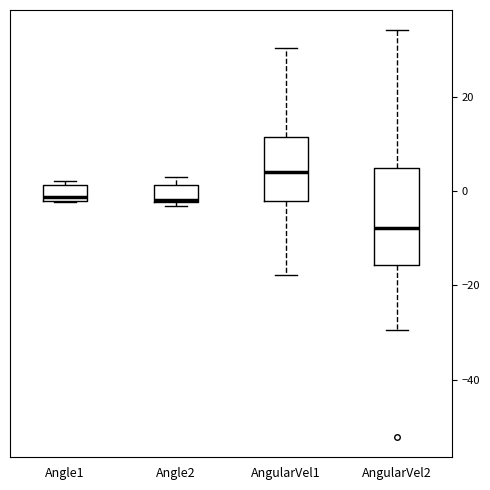

Reading left to right, transcribe this box plot: for each box, give where its median line is, the range the box spans, and where its two whiskers end, as read against the y-axis. The values are not printed on the chart, so give them approximately, as read against the axis.

Angle1: median -2 (just above the box's lower edge), box -2 to 2, whiskers -2 to 2 (just above the box's upper edge)
Angle2: median -2 (drawn on the box's lower edge), box -2 to 2, whiskers -4 to 4
AngularVel1: median 4, box -2 to 12, whiskers -18 to 30
AngularVel2: median -8, box -16 to 4, whiskers -30 to 34